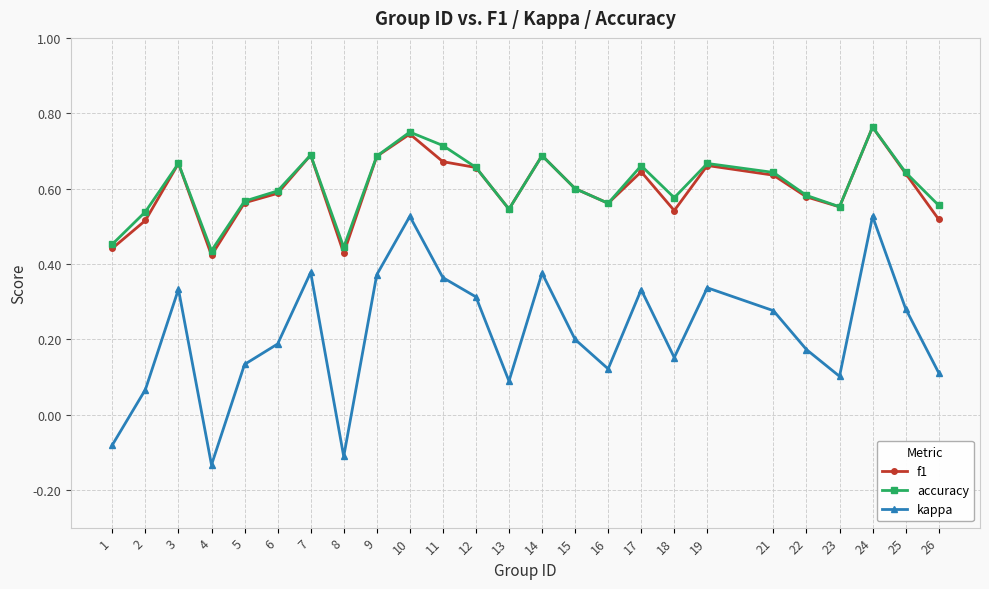

Which series has the widest spread of values?

kappa